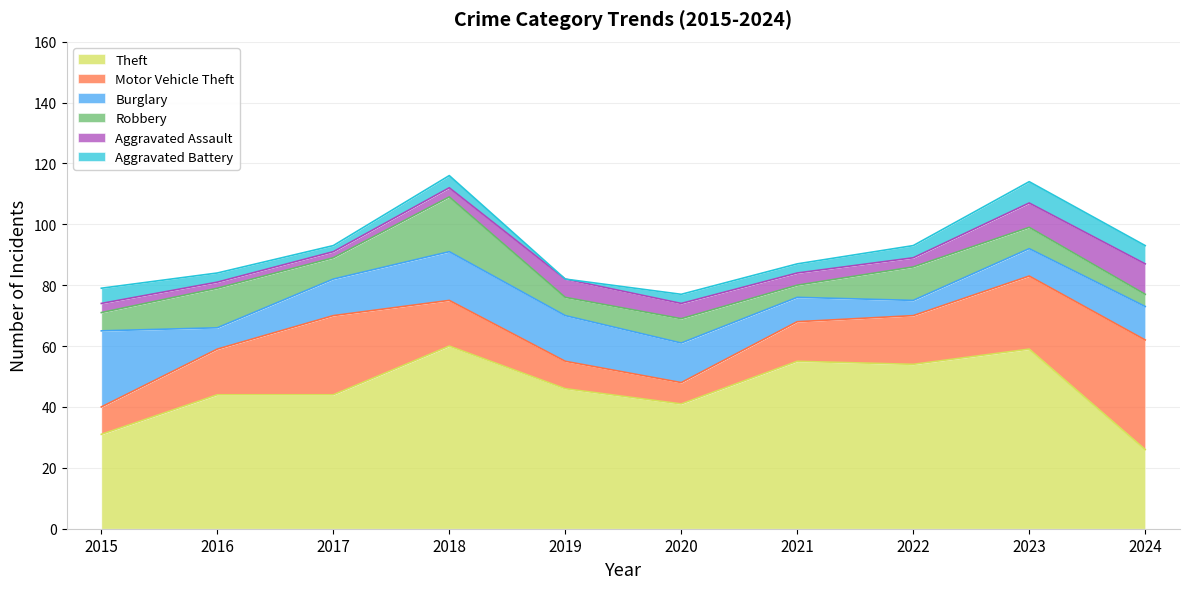

Which category has the lowest value across all series?

2019